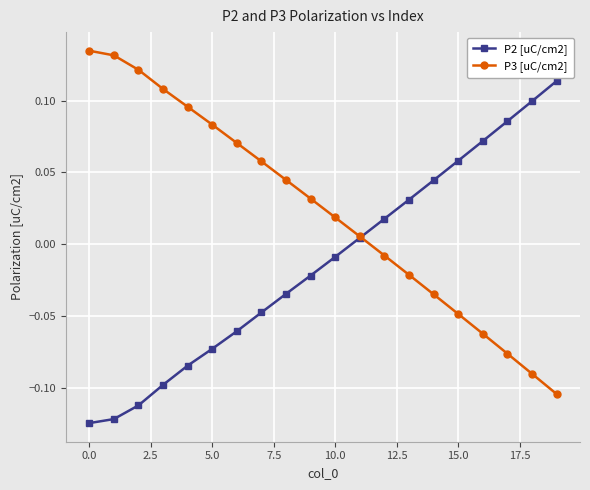

True or false: P2 [uC/cm2] has more than 0 interior local peaks.

False